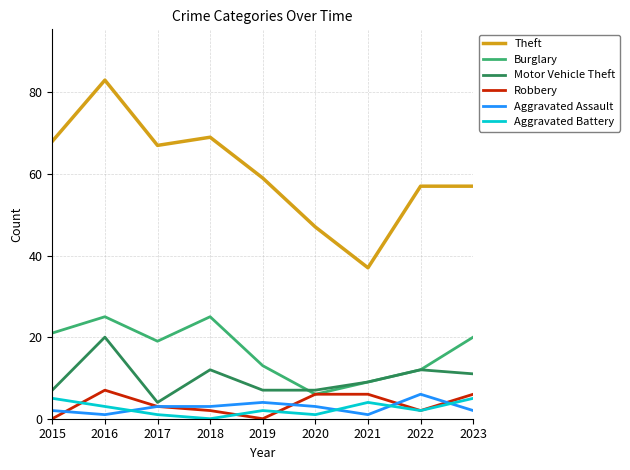

What is the sum of all Motor Vehicle Theft values?

89